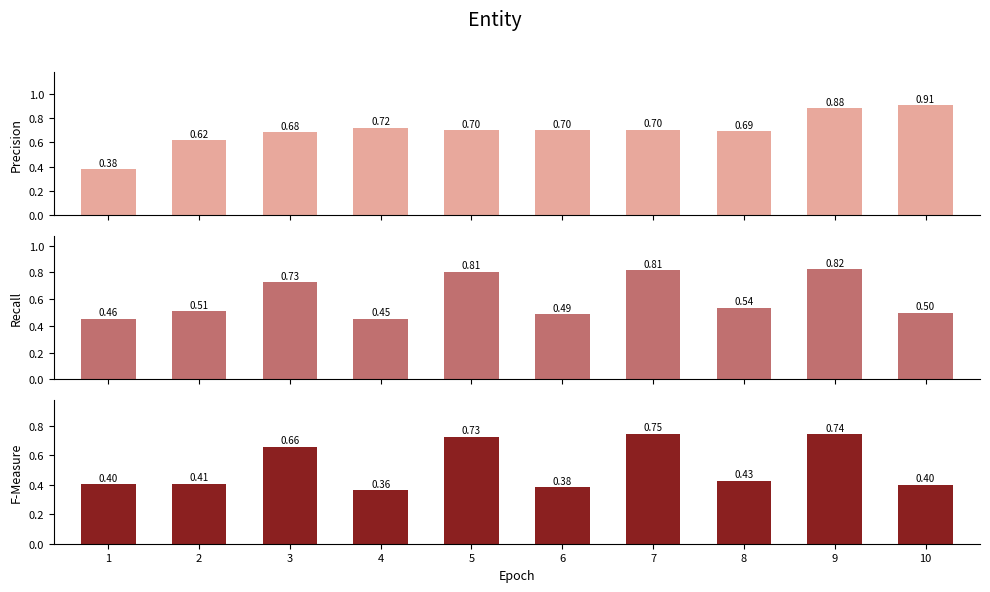

What is the sum of all Recall values?

6.1